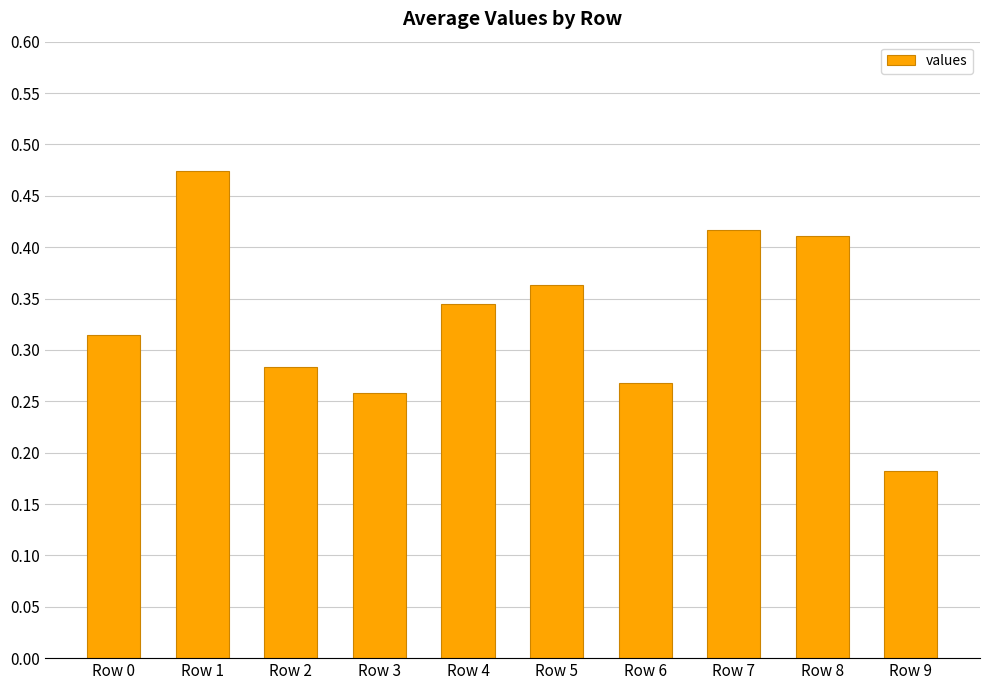

Is it true that the value at Row 4 is 0.6?

False